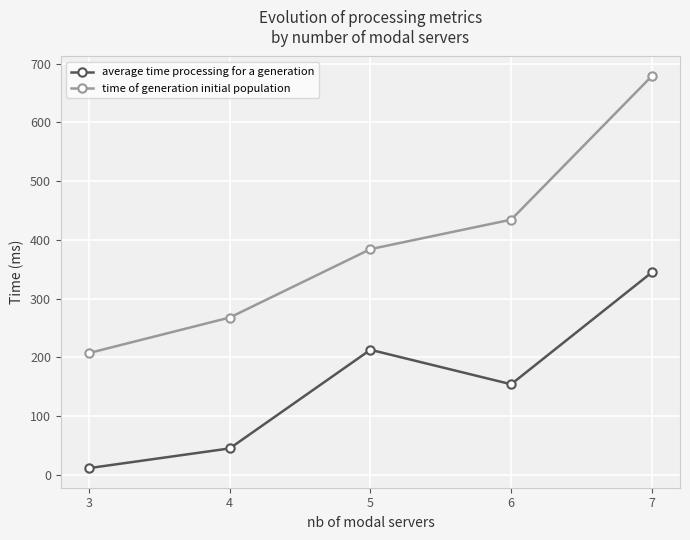

The value of time of generation initial population at 5 is 384.3. True or false?

True